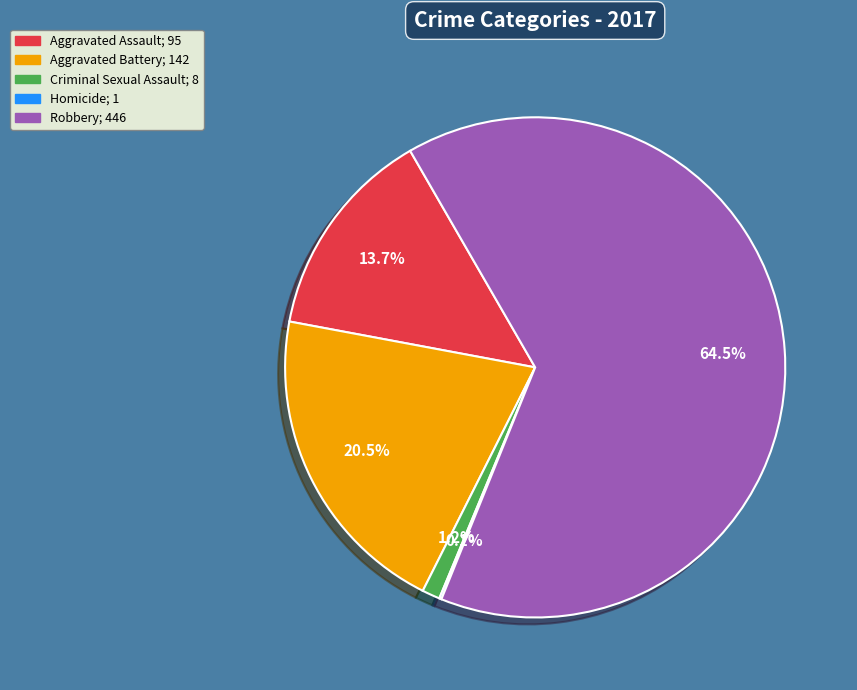

Which slice is the largest?

Robbery